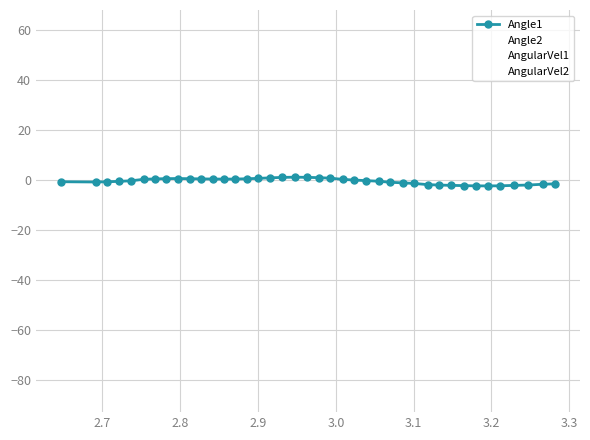

Which label corresponds to the smallest value in the chart?

3.1